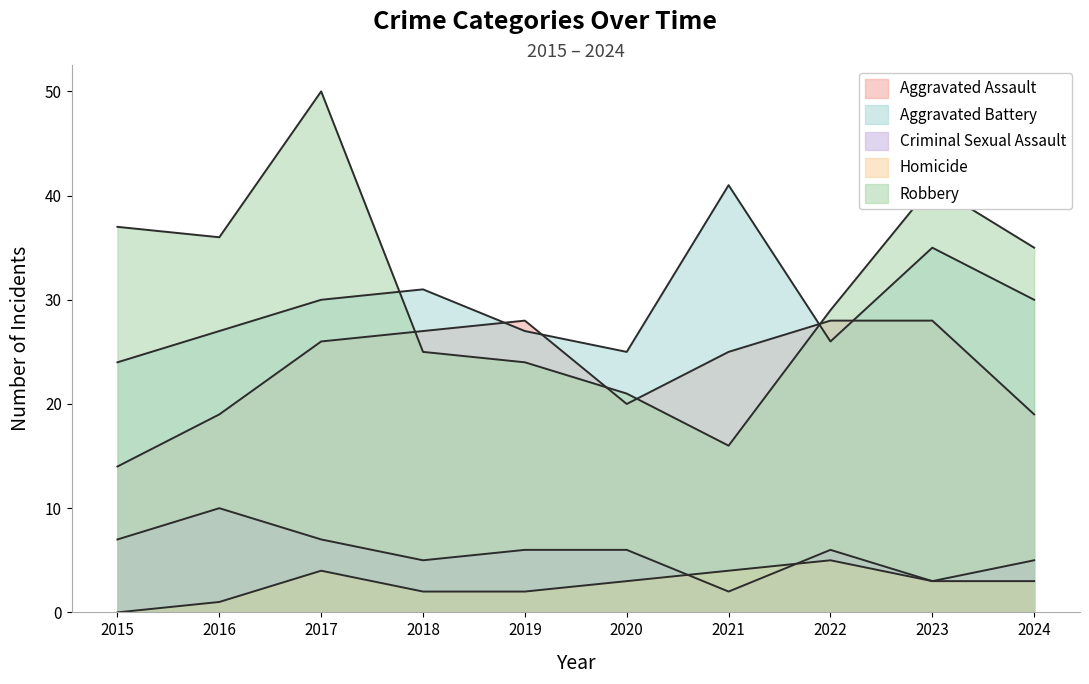

Rank the series at 2015 from highest to lowest value.

Robbery, Aggravated Battery, Aggravated Assault, Criminal Sexual Assault, Homicide